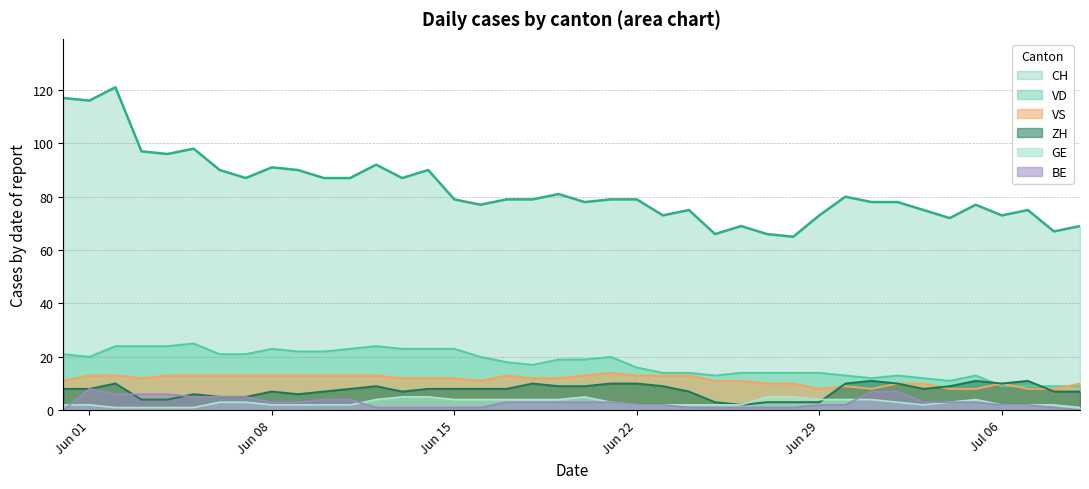

Which series has the largest range (max minus min)?

CH